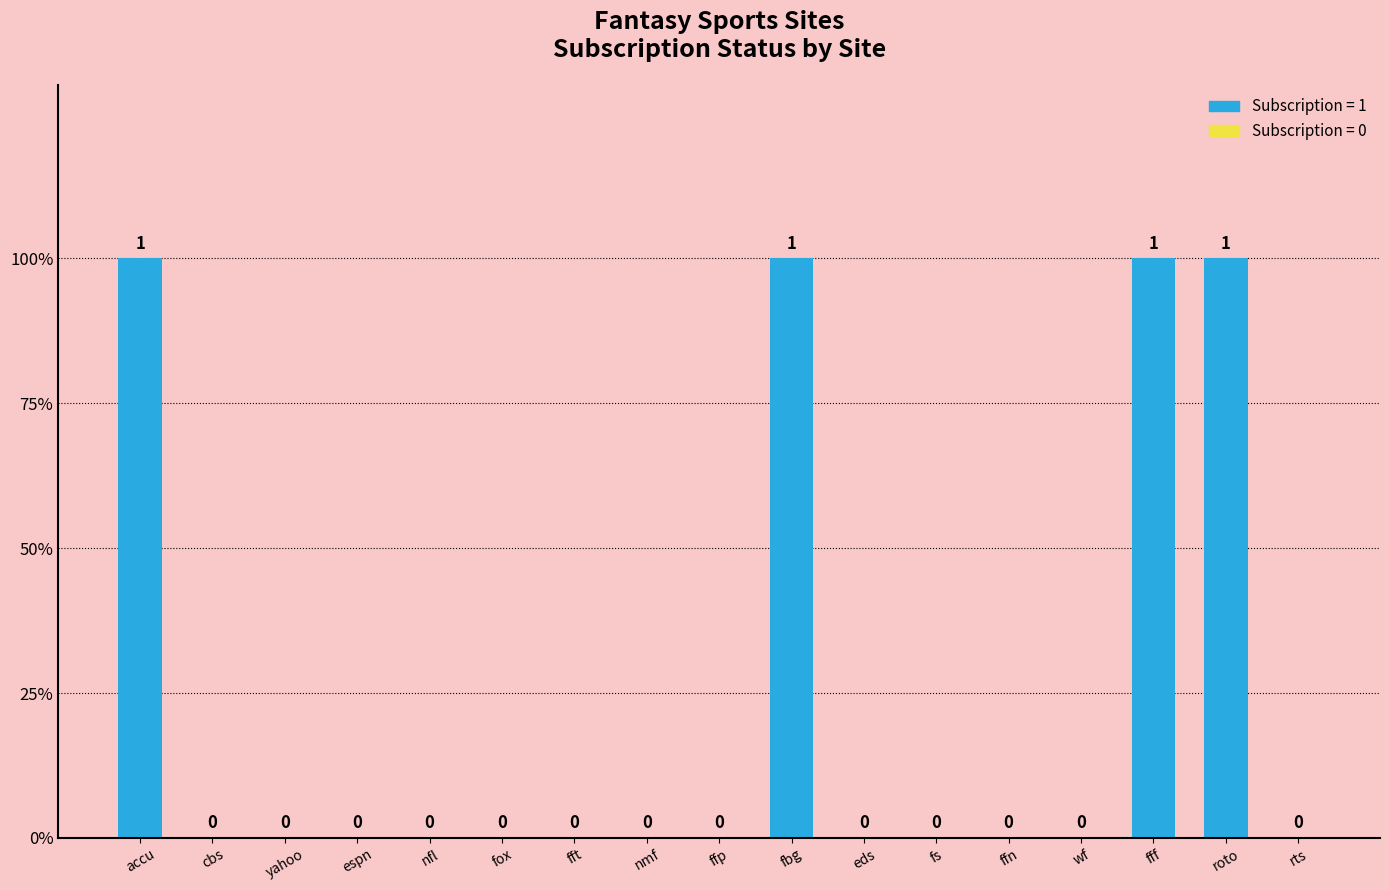

Are the bars horizontal?

No